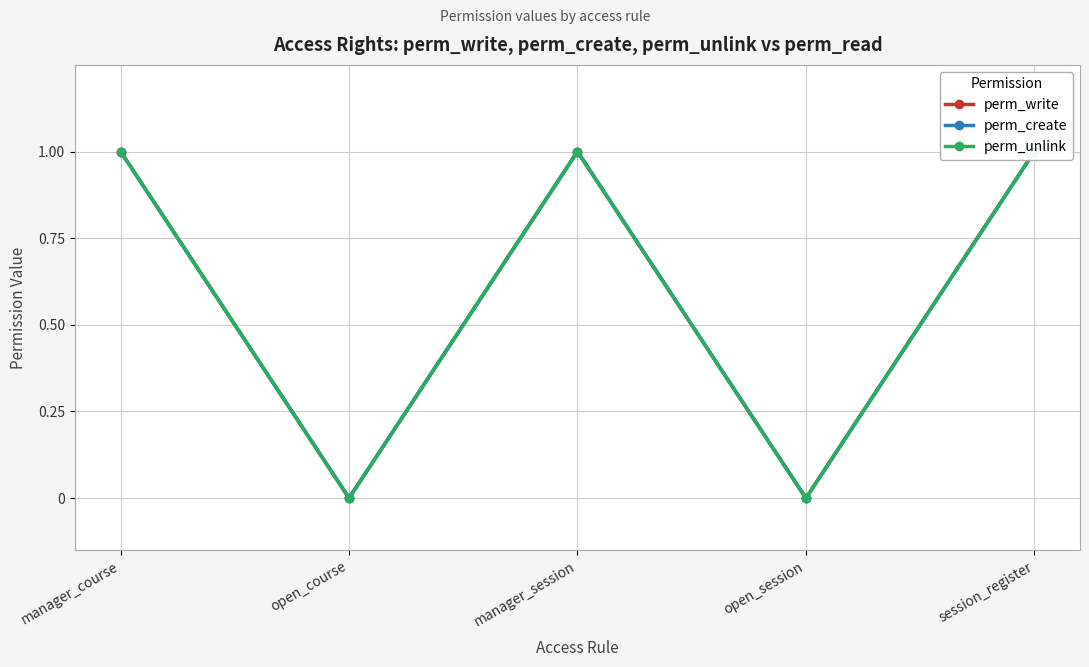

How many interior local valleys does the perm_create series have?

2